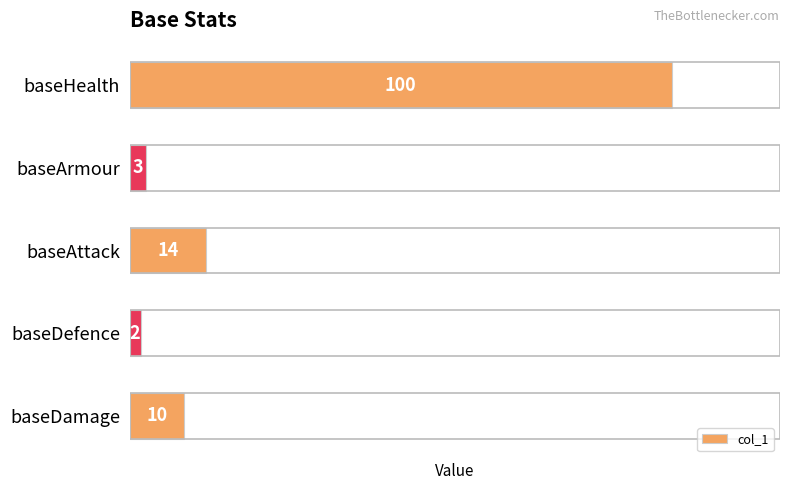

Reading top to bottom, extract all data points from this chart.

baseHealth=100	baseArmour=3	baseAttack=14	baseDefence=2	baseDamage=10